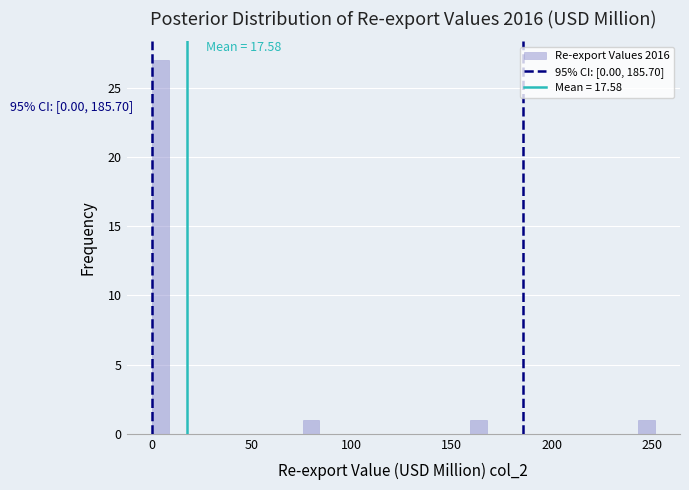

Read against the x-axis, roughly where is the centre of the tallest bar?

5